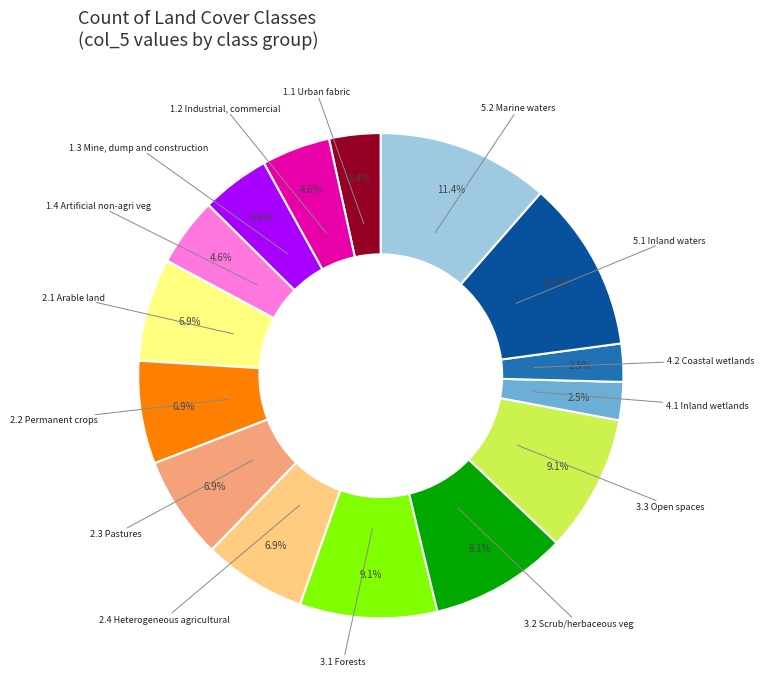

Does any single category account for the majority?

No